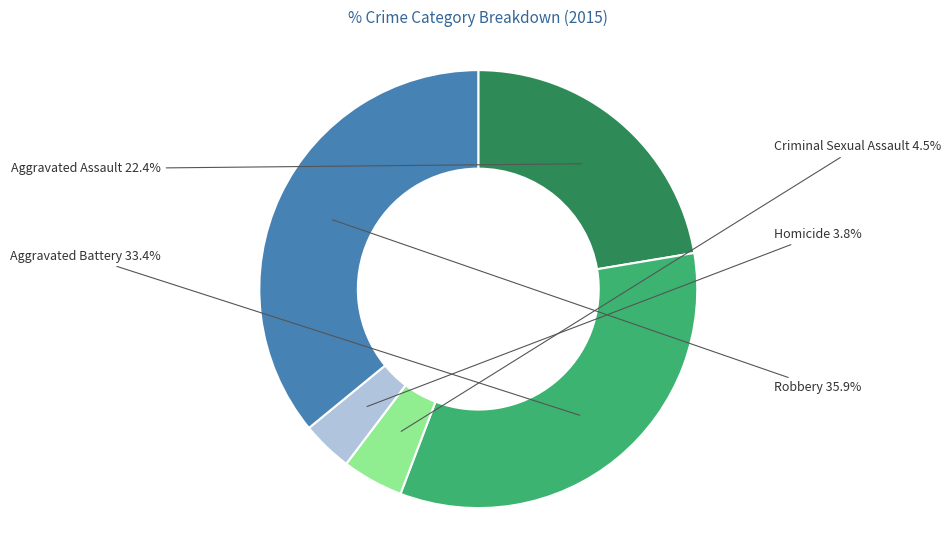

To the nearest percent, what is the difference between the Aggravated Assault and Homicide slice percentages?

19%